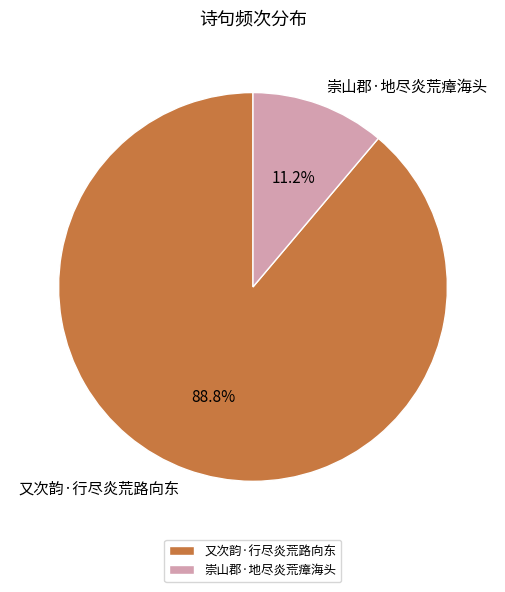

Which slice represents more than half of the pie?

又次韵·行尽炎荒路向东